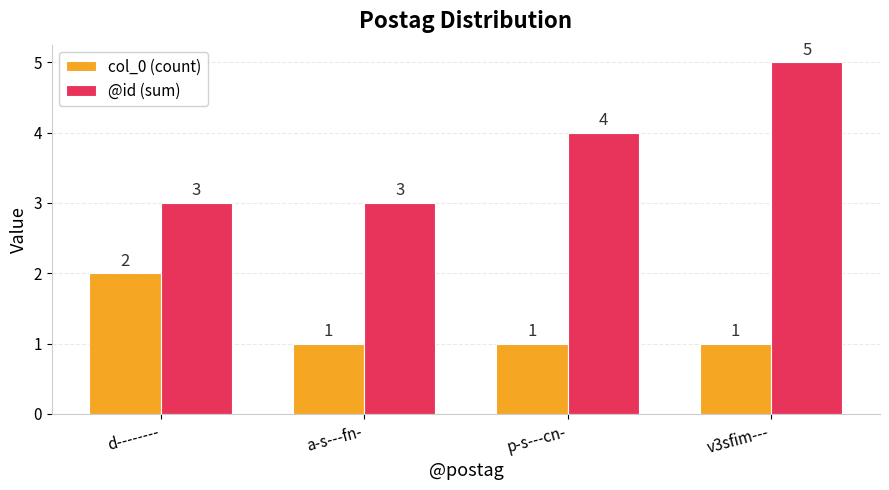

Which series has the largest total across all categories?

@id (sum)